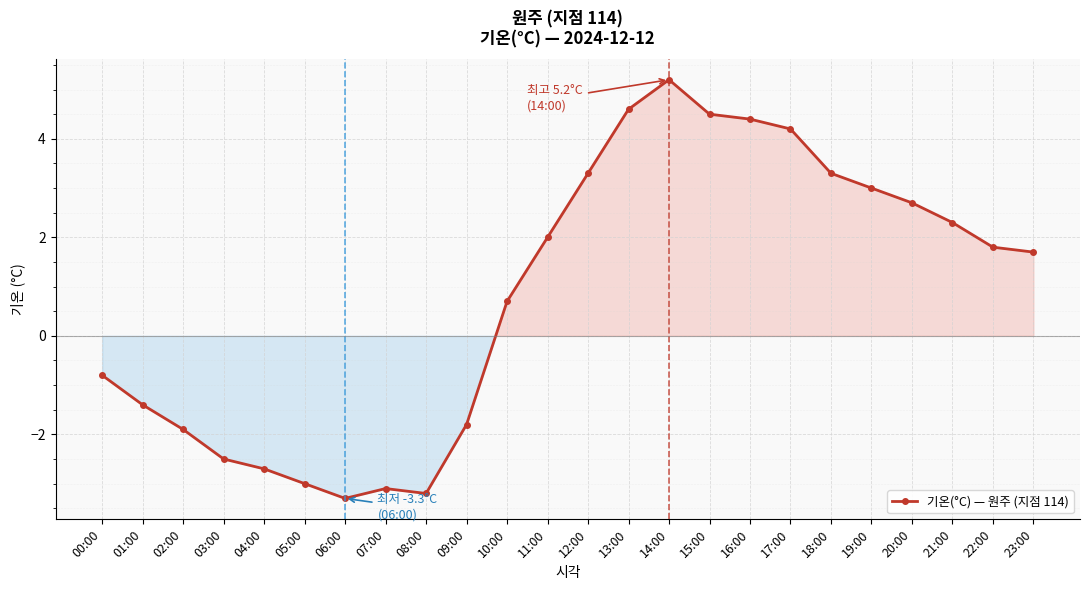

Which has a higher value, 04:00 or 07:00?

04:00